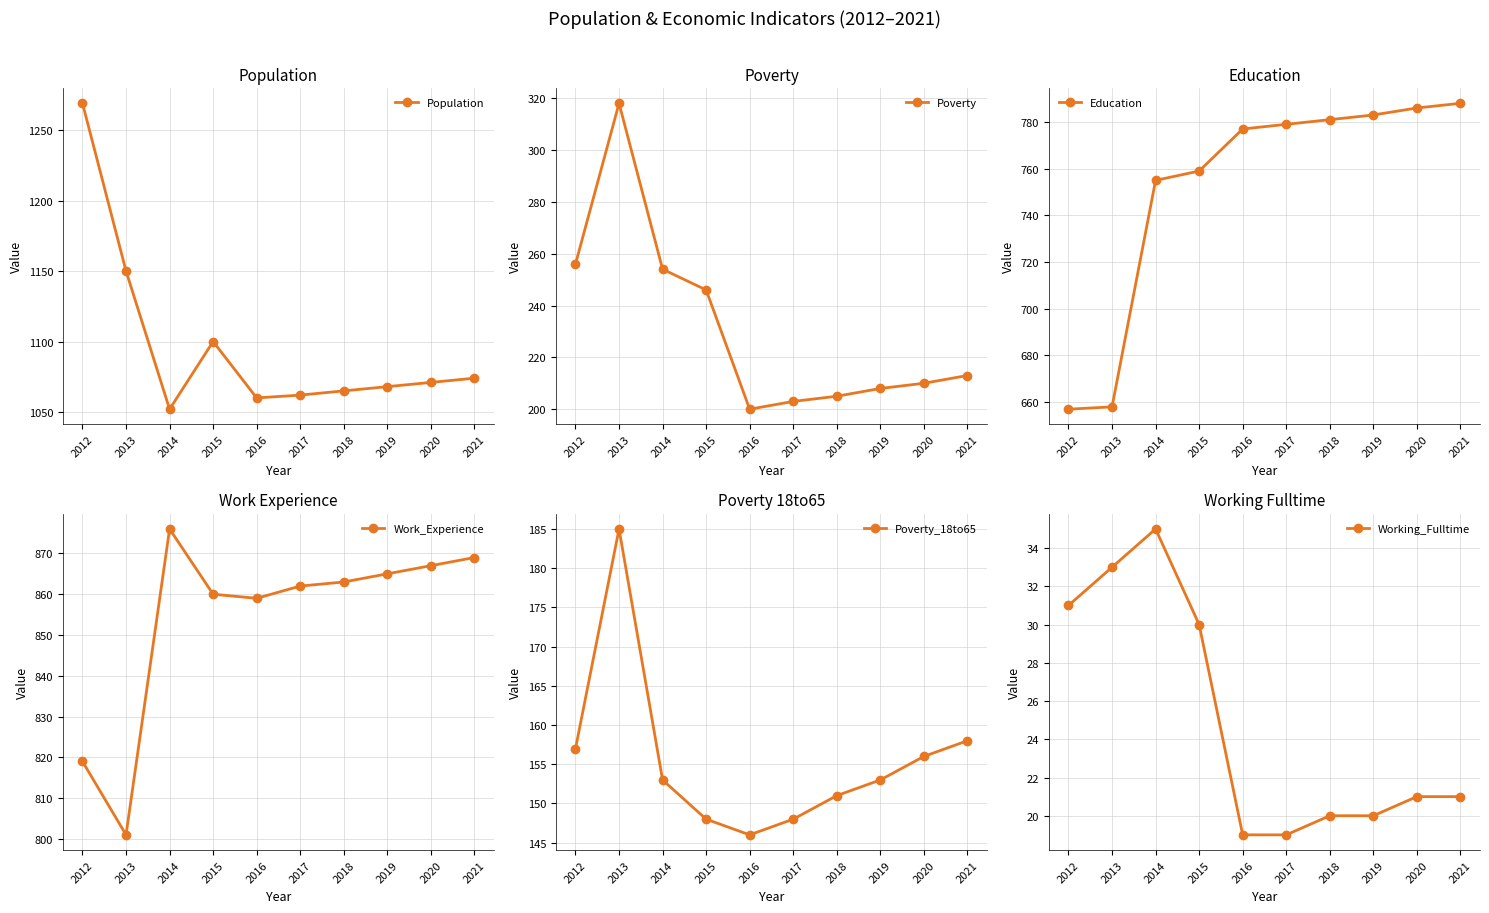

How many data points in Work_Experience are above 863?

4